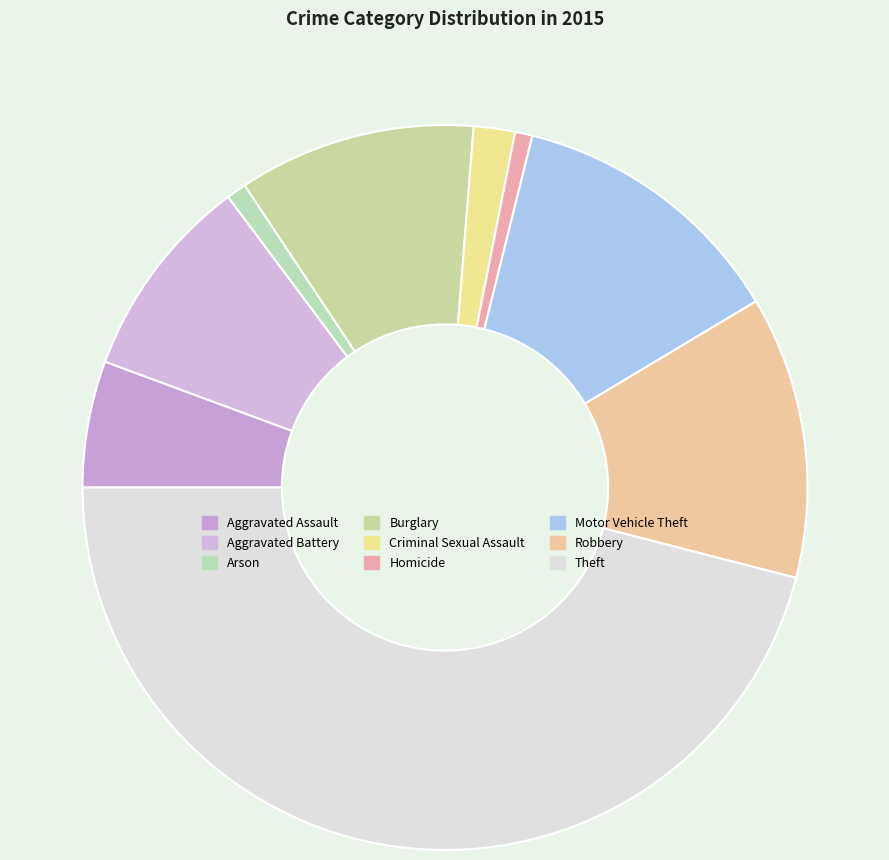

The Motor Vehicle Theft slice represents 19% of the pie. True or false?

False